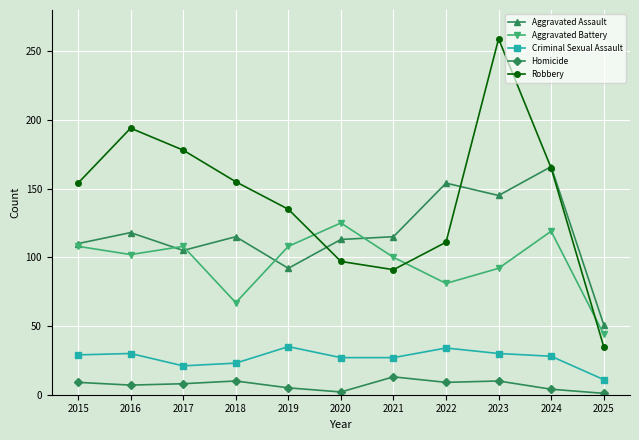

What are all the series names shown in the legend?

Aggravated Assault, Aggravated Battery, Criminal Sexual Assault, Homicide, Robbery